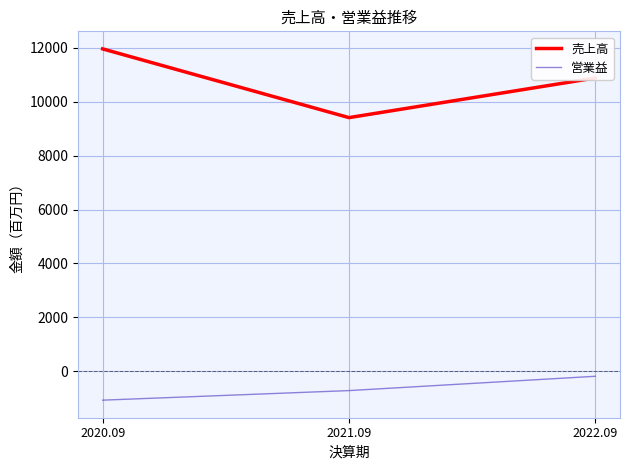

At how many categories does at least one series exceed 218?

3